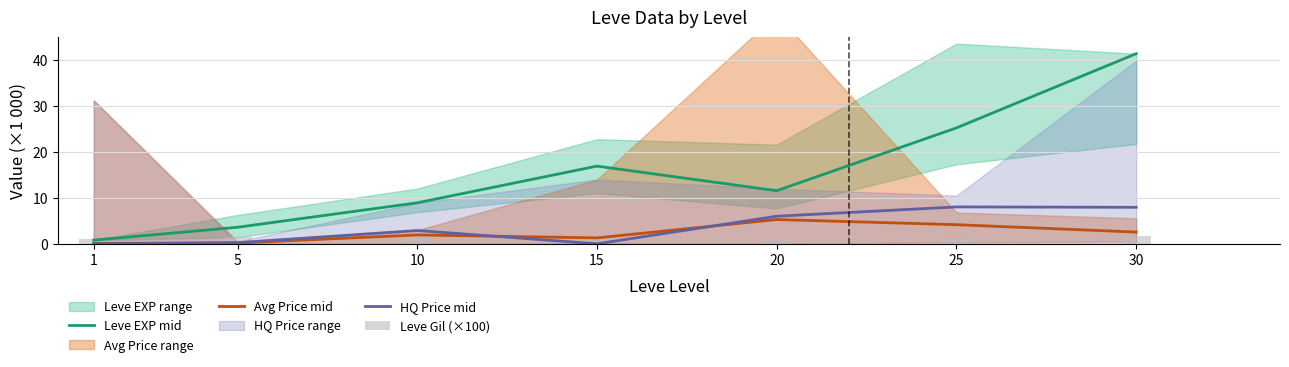

The Avg Price mid series shows 7.8 at 20. True or false?

False